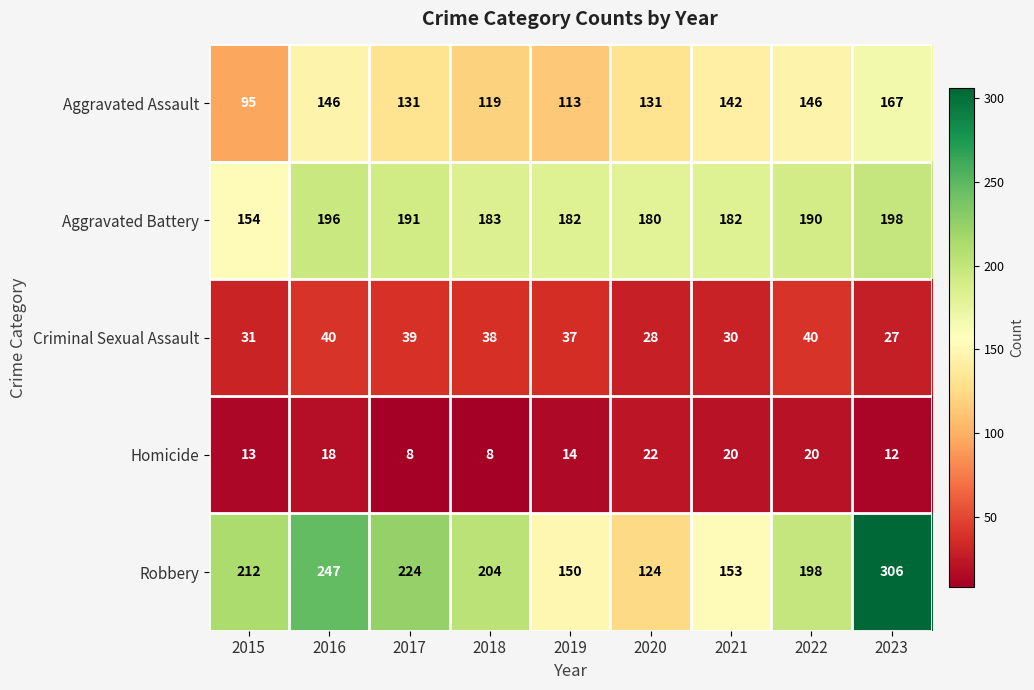

Count the number of categories in the chart.

9